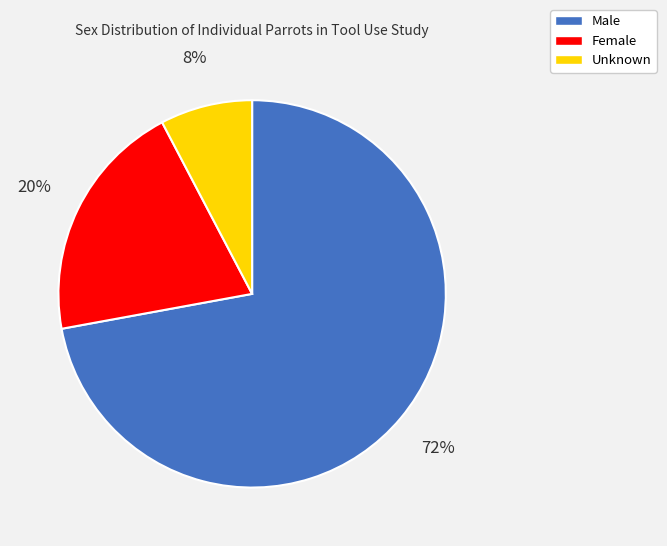

To the nearest percent, what is the average slice percentage?

33%